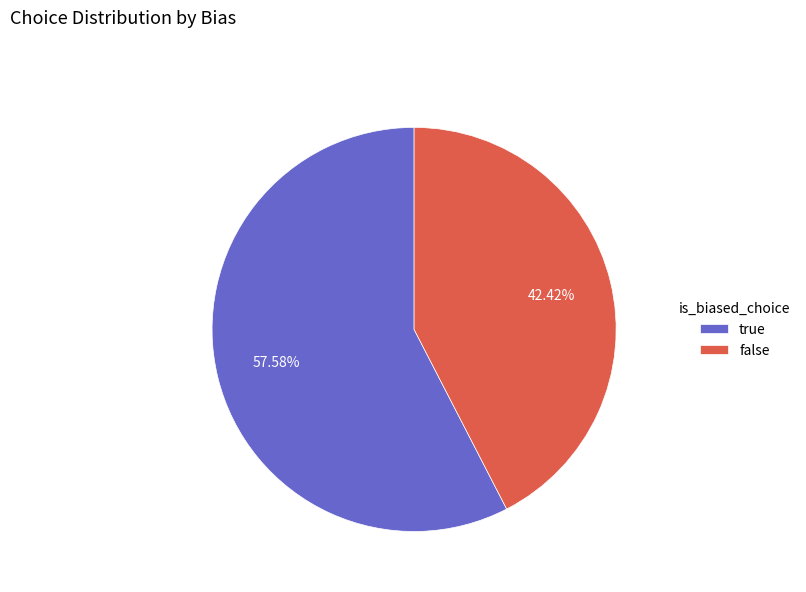

Rank the categories by value from highest to lowest.

true, false